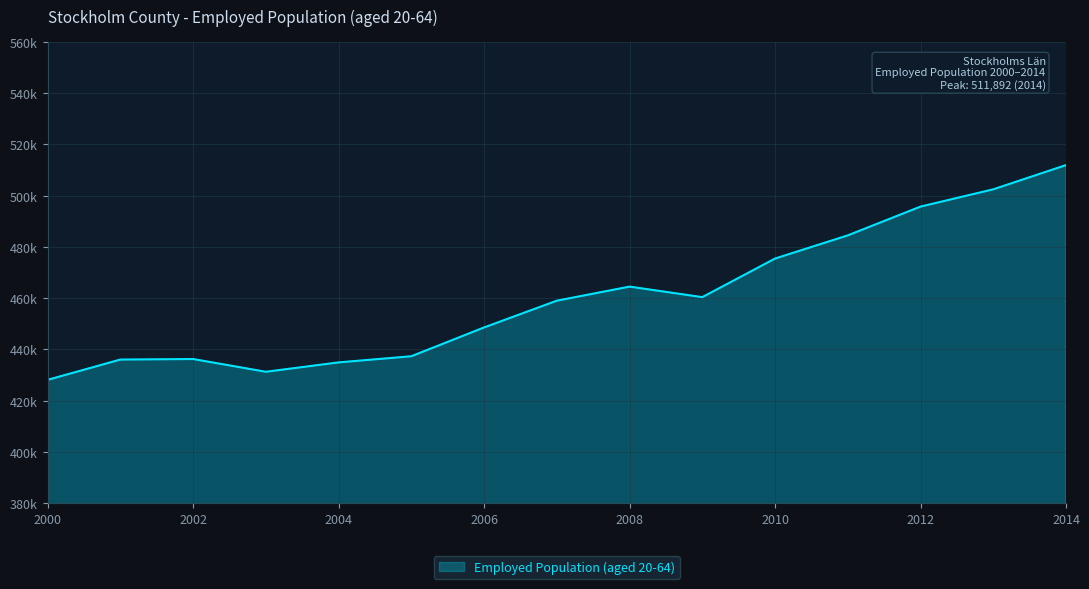

Does the chart have visible grid lines?

Yes